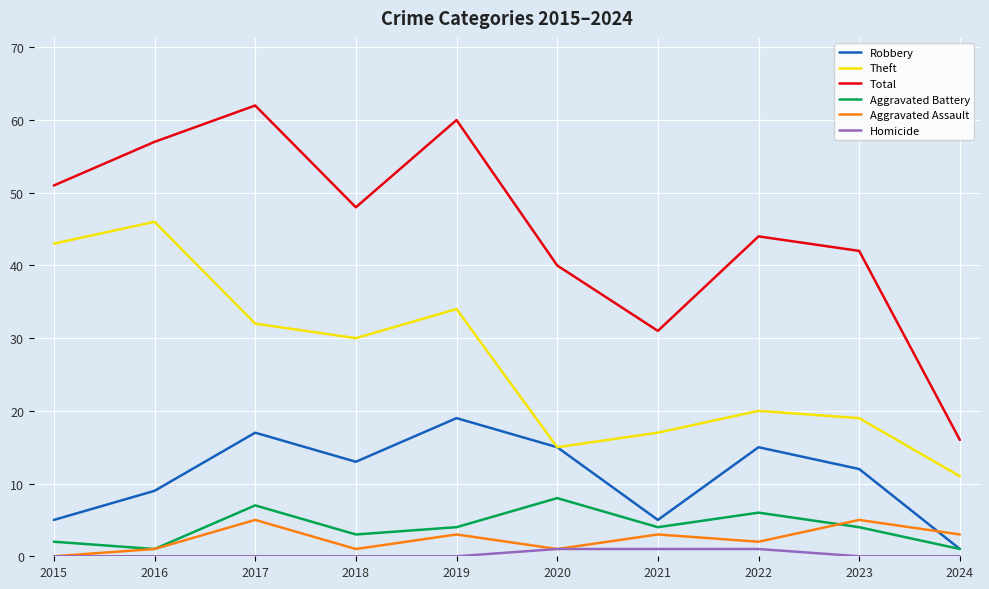

What is the average value of the Robbery series?

11